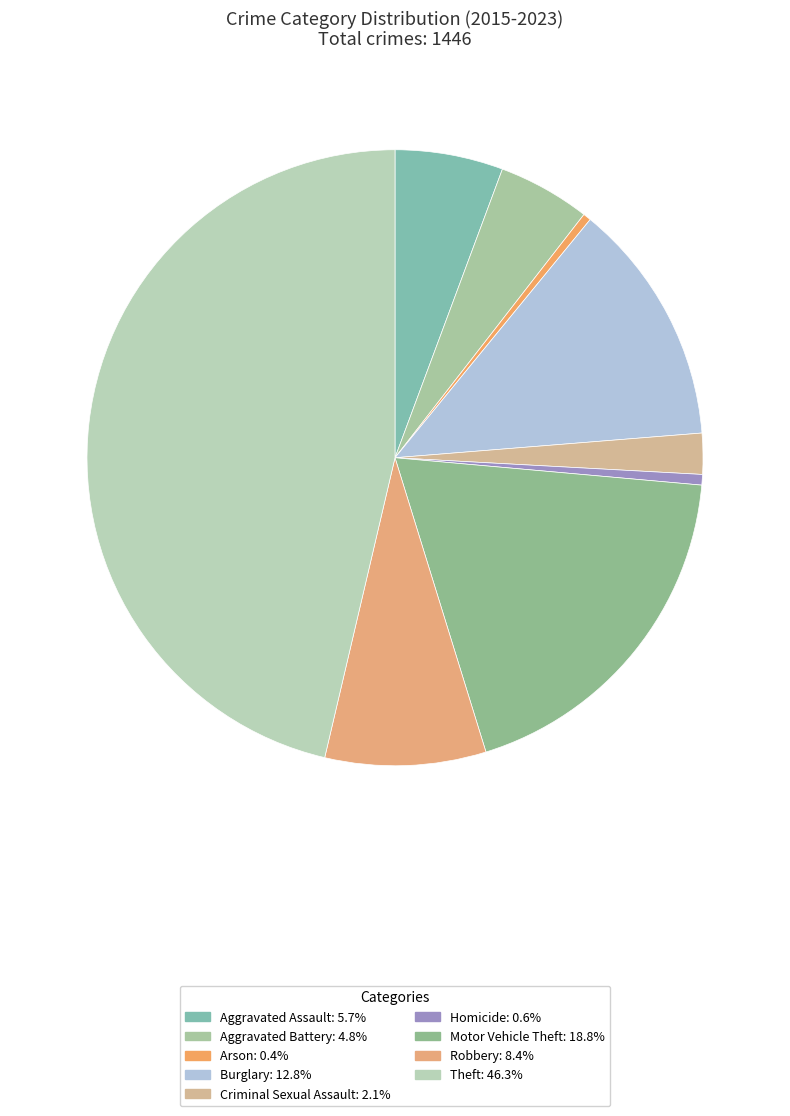

How many segments does this pie chart have?

9